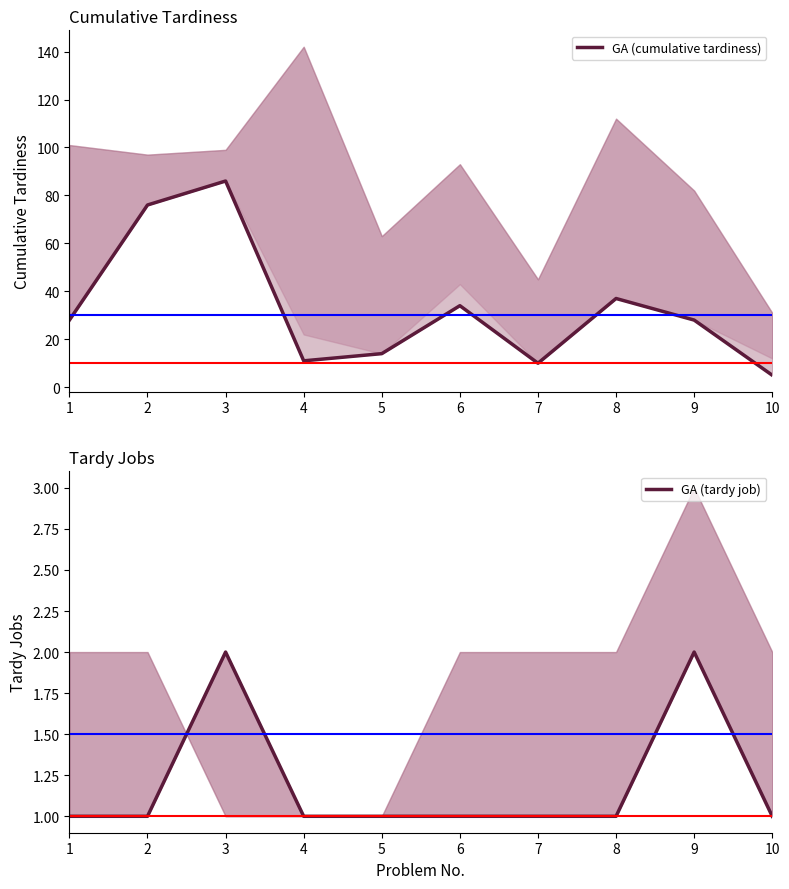

What are all the series names shown in the legend?

GA (cumulative tardiness), GA (tardy job)